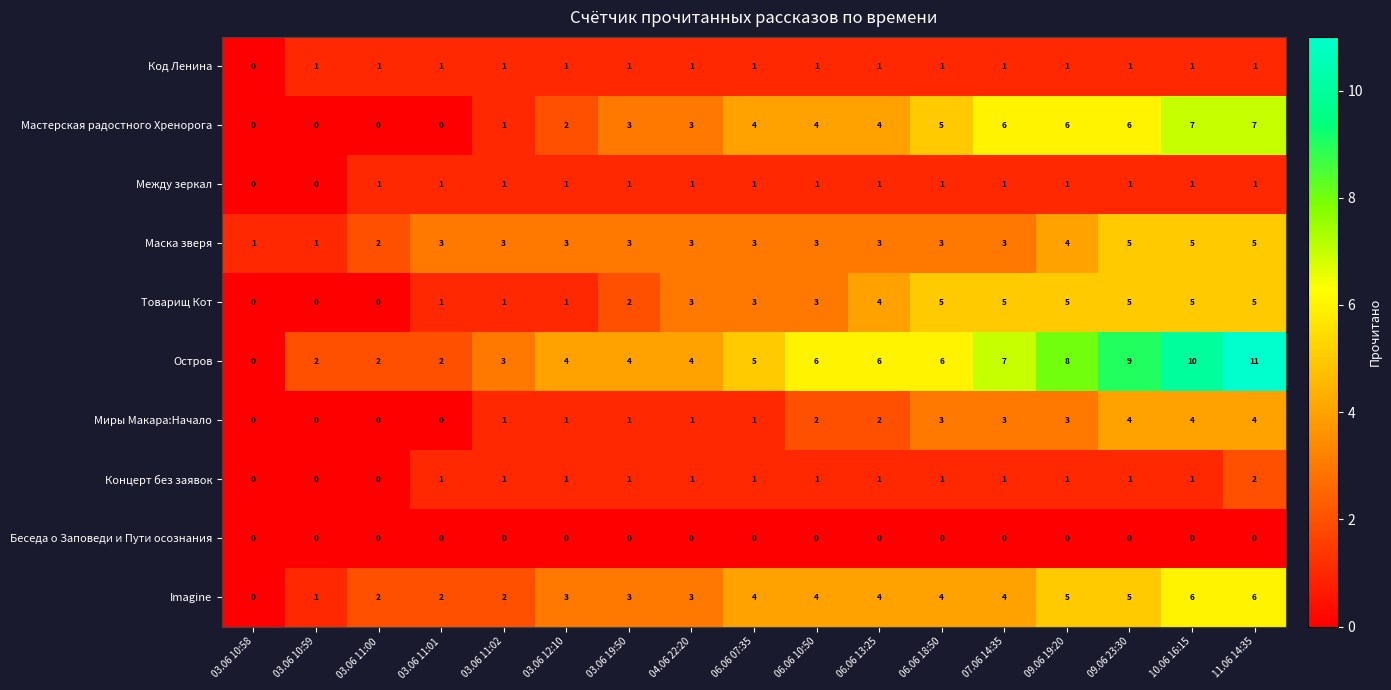

The Код Ленина series shows 1 at 10.06 16:15. True or false?

True